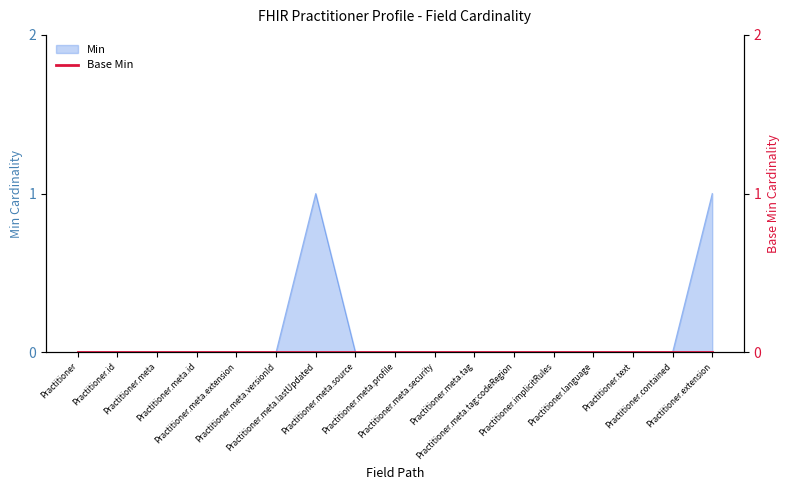

Count the values in the range 0 to 1.

17